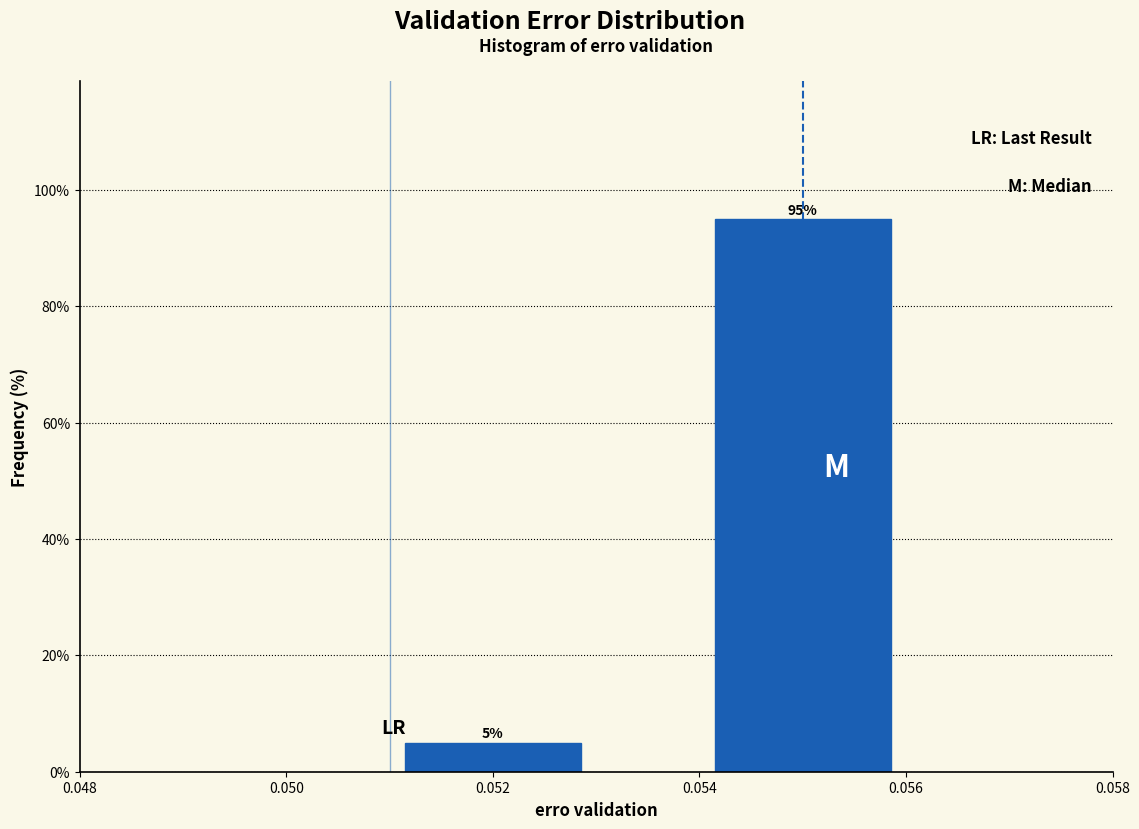

Reading left to right, list every bar in this chart as the range it spans on the x-axis followed by its height.

0.050 to 0.054: 5
0.054 to 0.056: 95